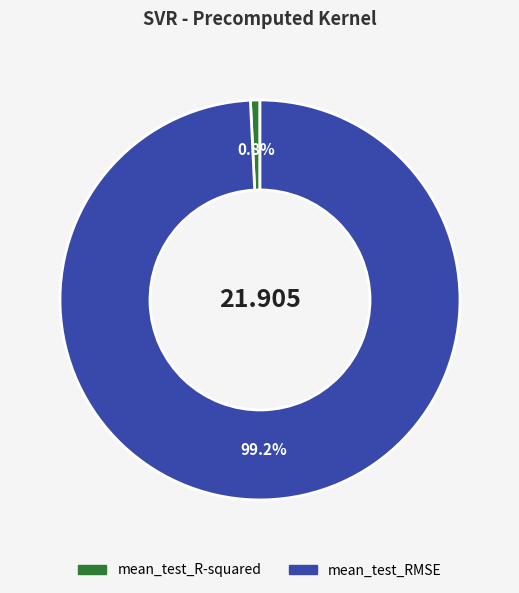

Count the number of slices in the pie.

2